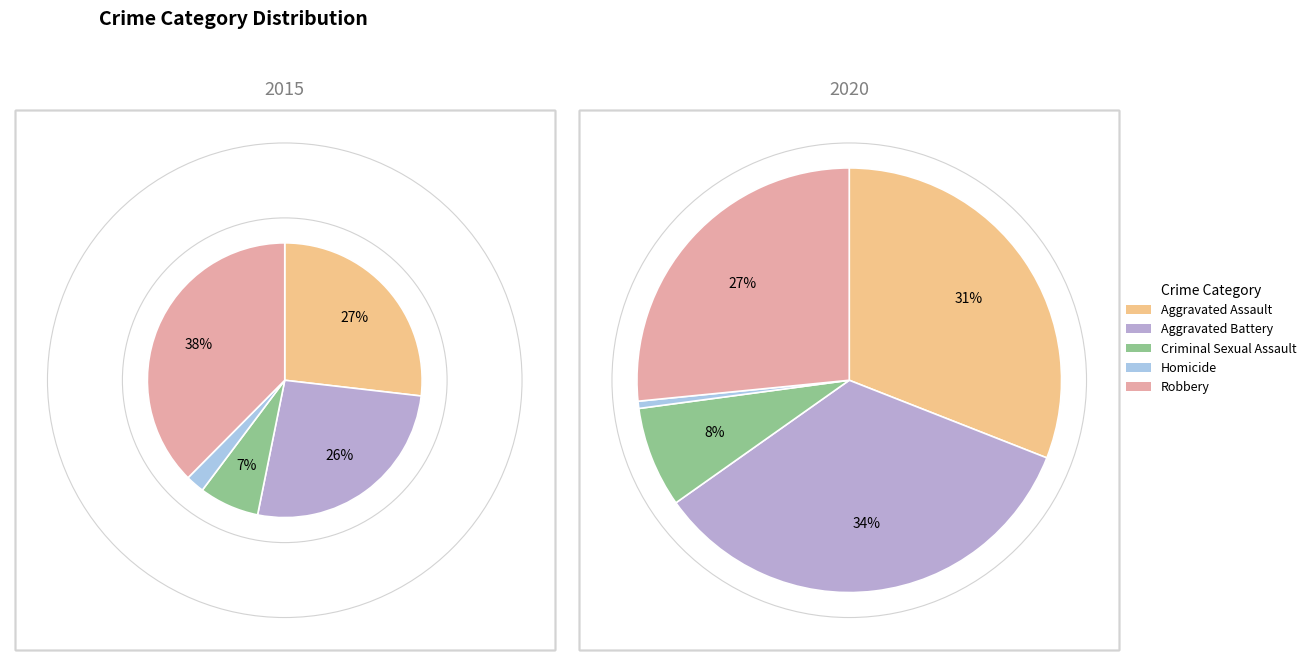

To the nearest percent, what is the difference between the largest and smallest slice percentages?

34%